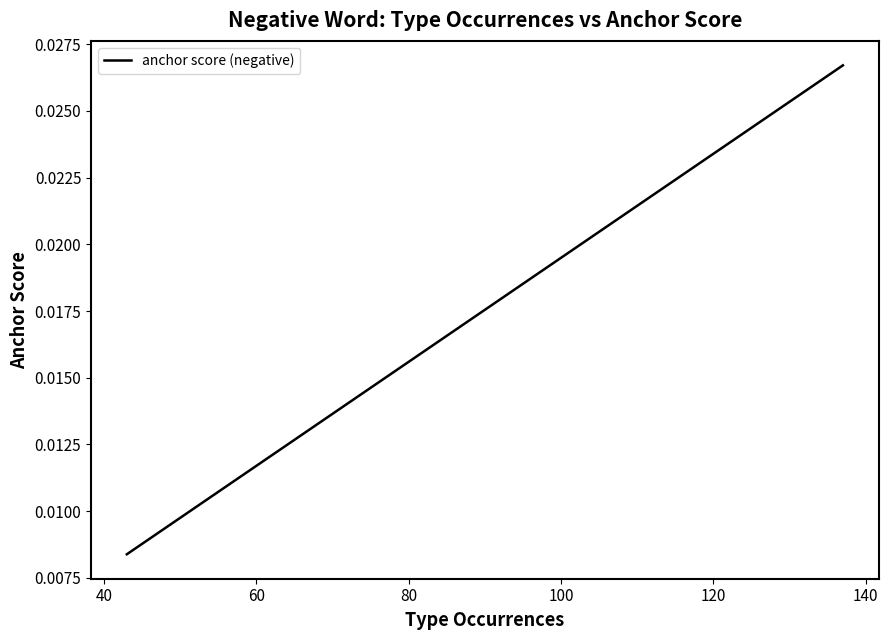

What is the sum of all values?

0.3